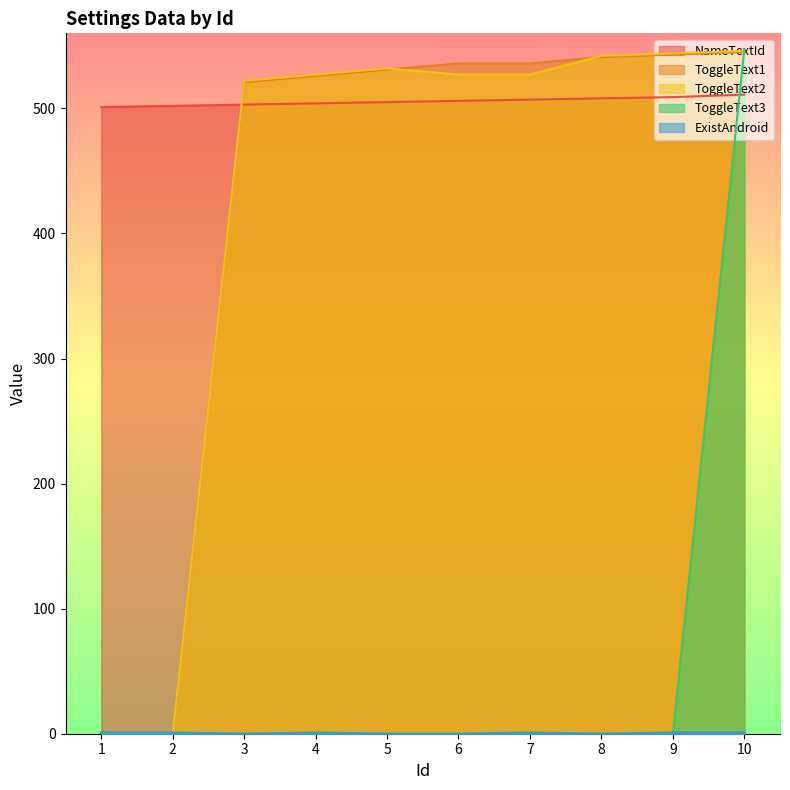

True or false: ToggleText1 has a value of 887 at 3.

False